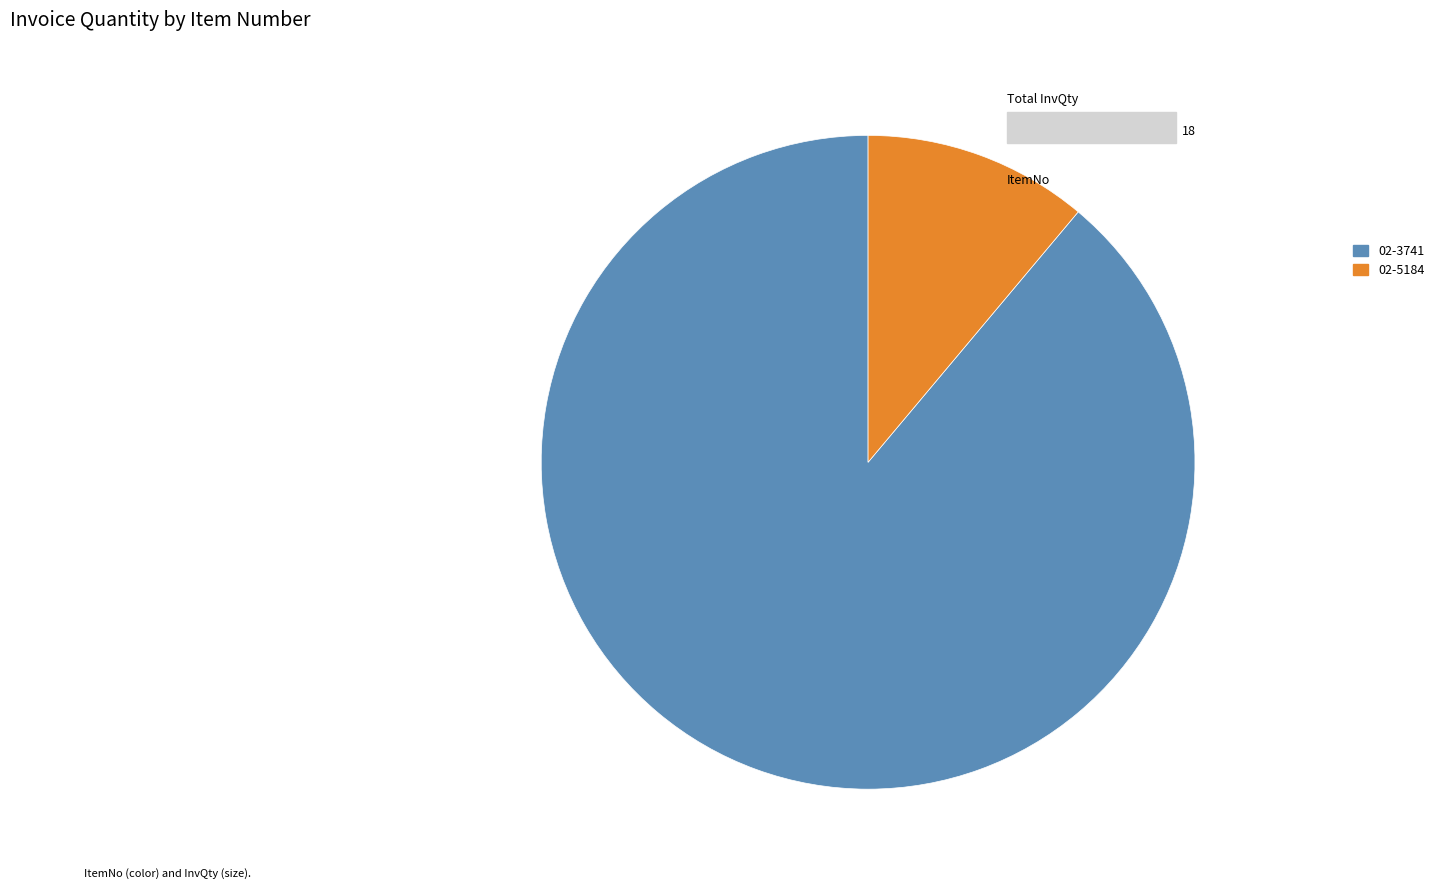

What is the majority slice?

02-3741